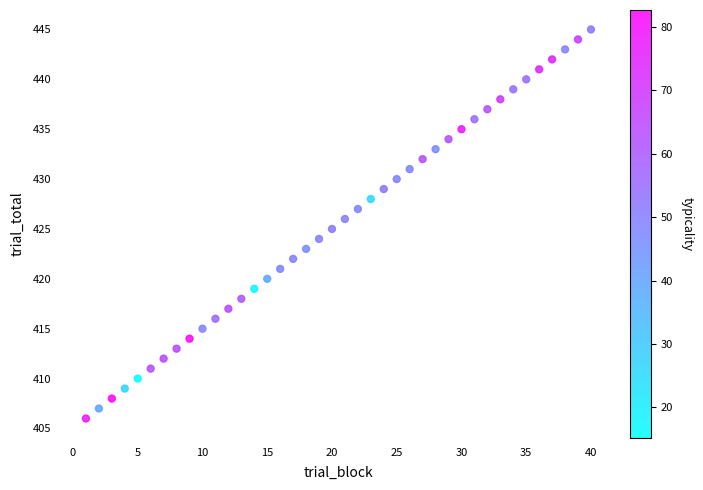

What is the range of X values (max minus min)?

39